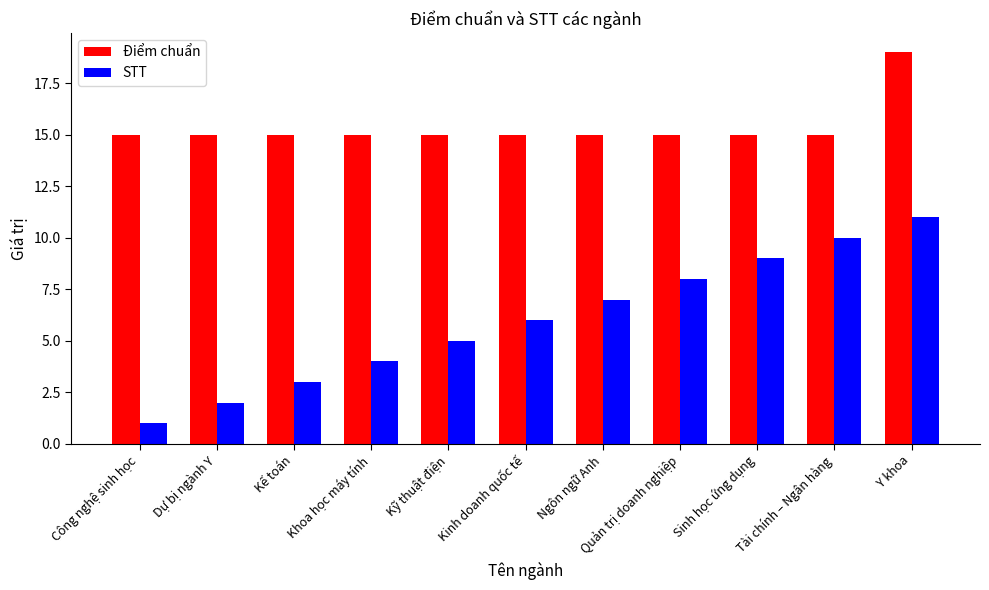

Is the value of Điểm chuẩn at Công nghệ sinh học greater than the value of STT at Kinh doanh quốc tế?

Yes